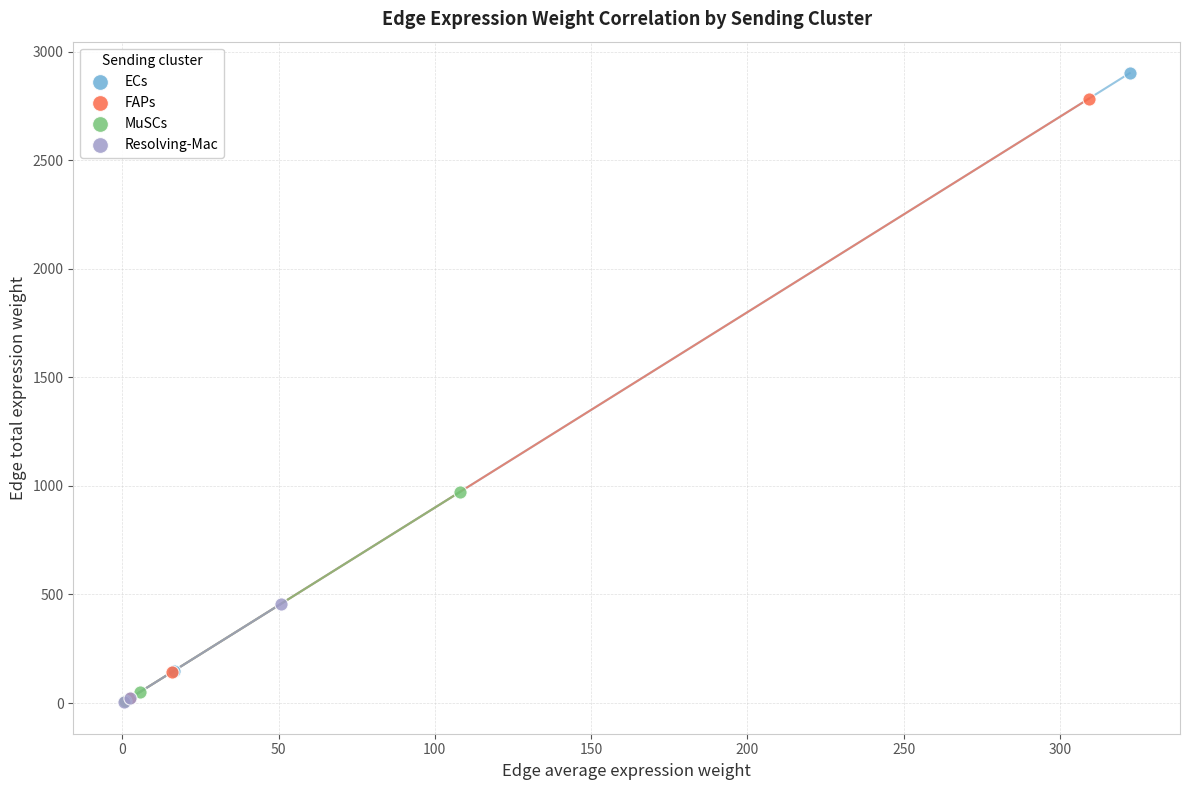

What are all the series names shown in the legend?

ECs, FAPs, MuSCs, Resolving-Mac